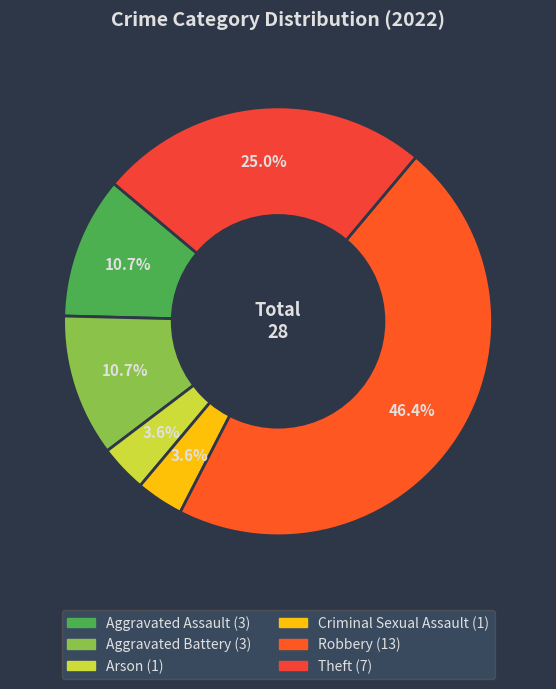

To the nearest percent, what is the difference between the largest and smallest slice percentages?

43%